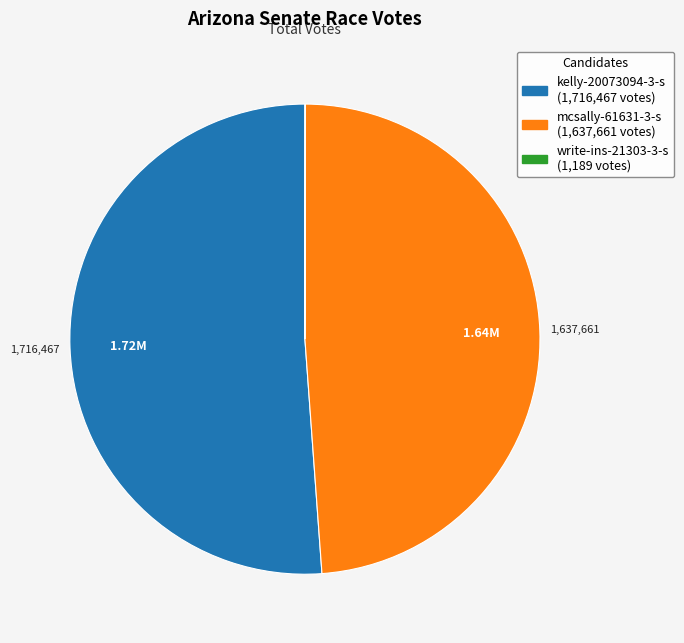

Which category accounts for the majority?

kelly-20073094-3-s